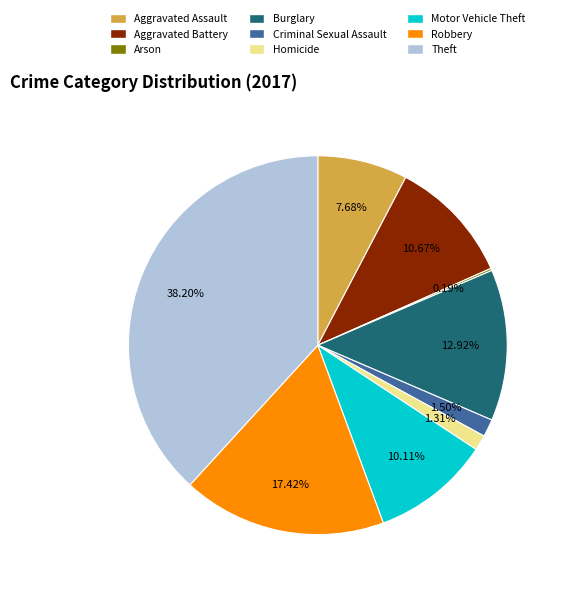

Does Burglary represent more than half of the total?

No